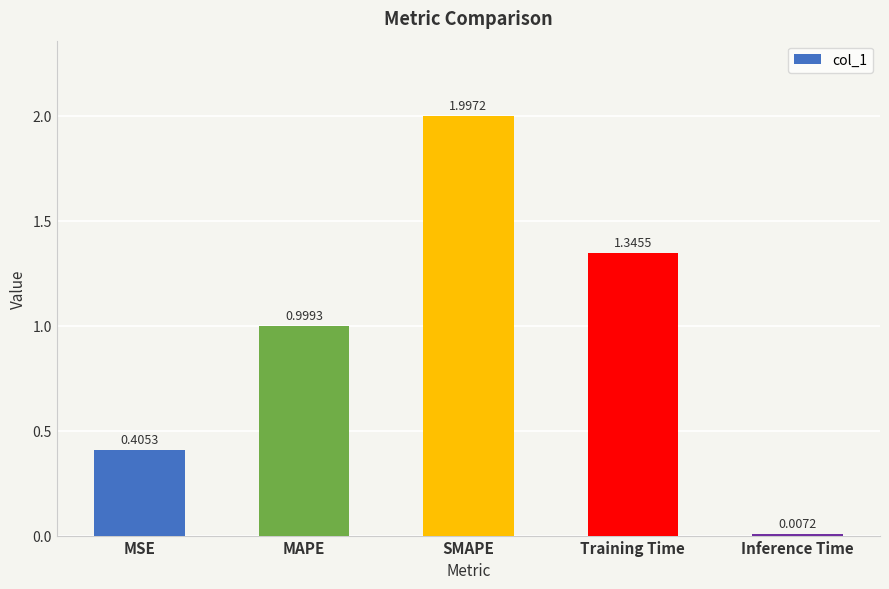

List the labels in order of value, largest first.

SMAPE, Training Time, MAPE, MSE, Inference Time